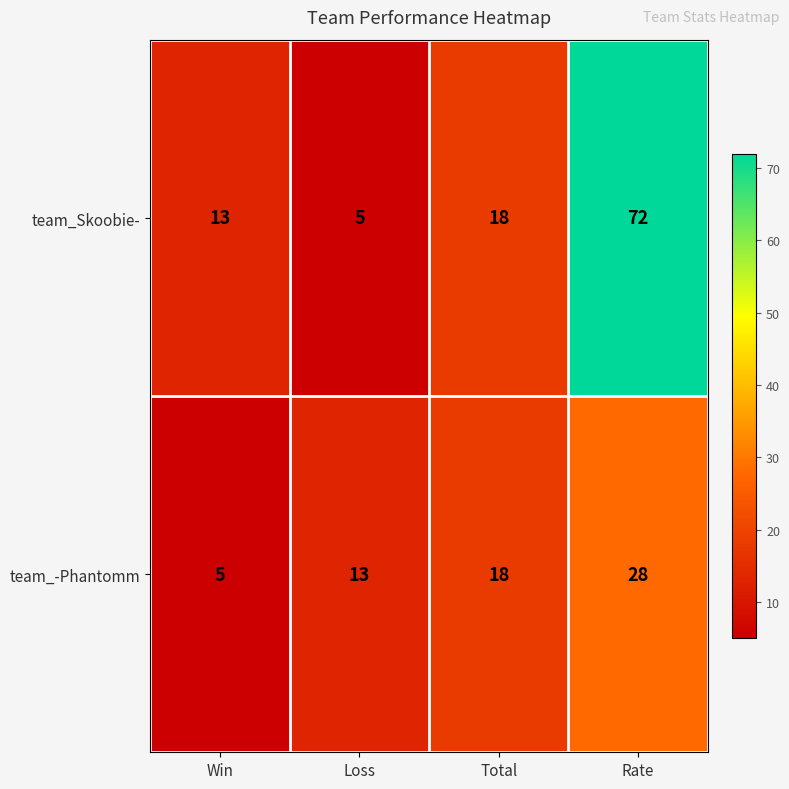

What is the approximate value of team_-Phantomm at Win?

5